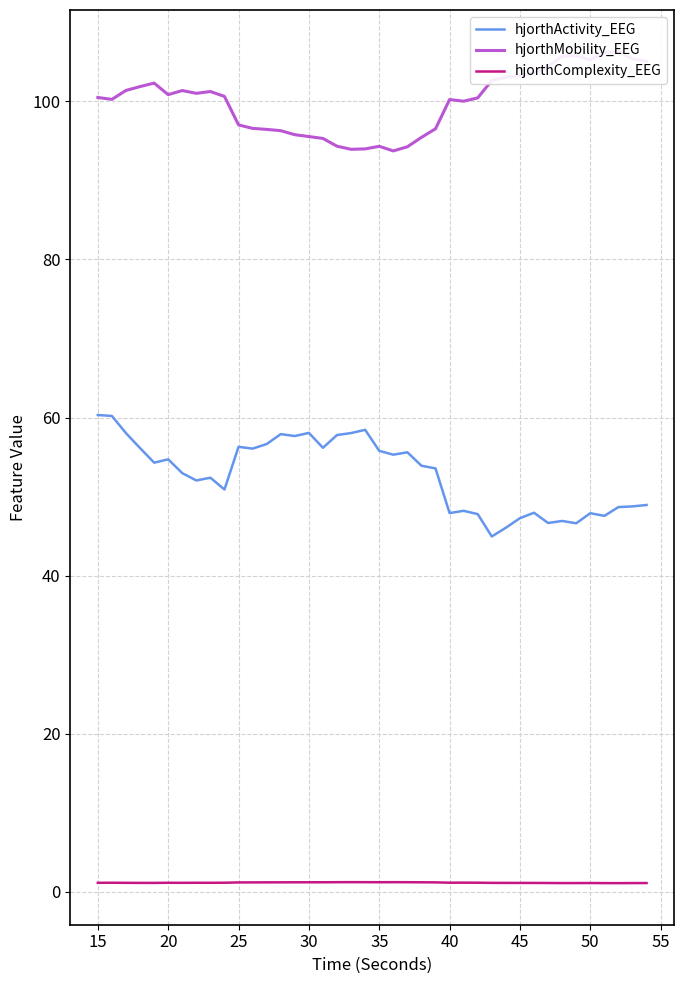

True or false: hjorthComplexity_EEG and hjorthActivity_EEG intersect in this chart.

False